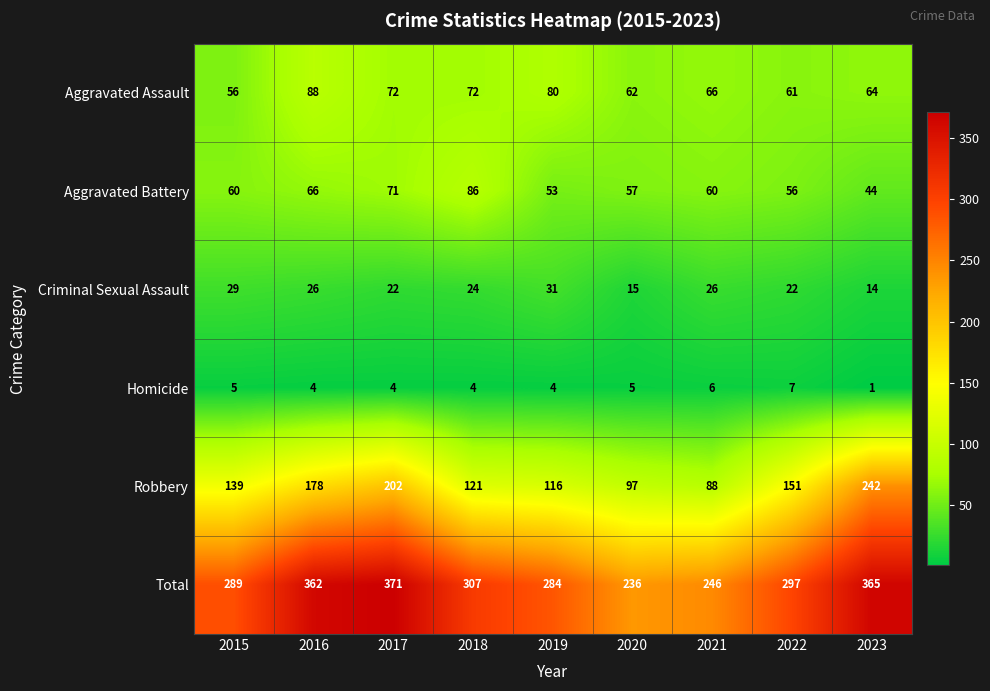

Rank the series by their maximum value, from lowest to highest.

Homicide, Criminal Sexual Assault, Aggravated Battery, Aggravated Assault, Robbery, Total